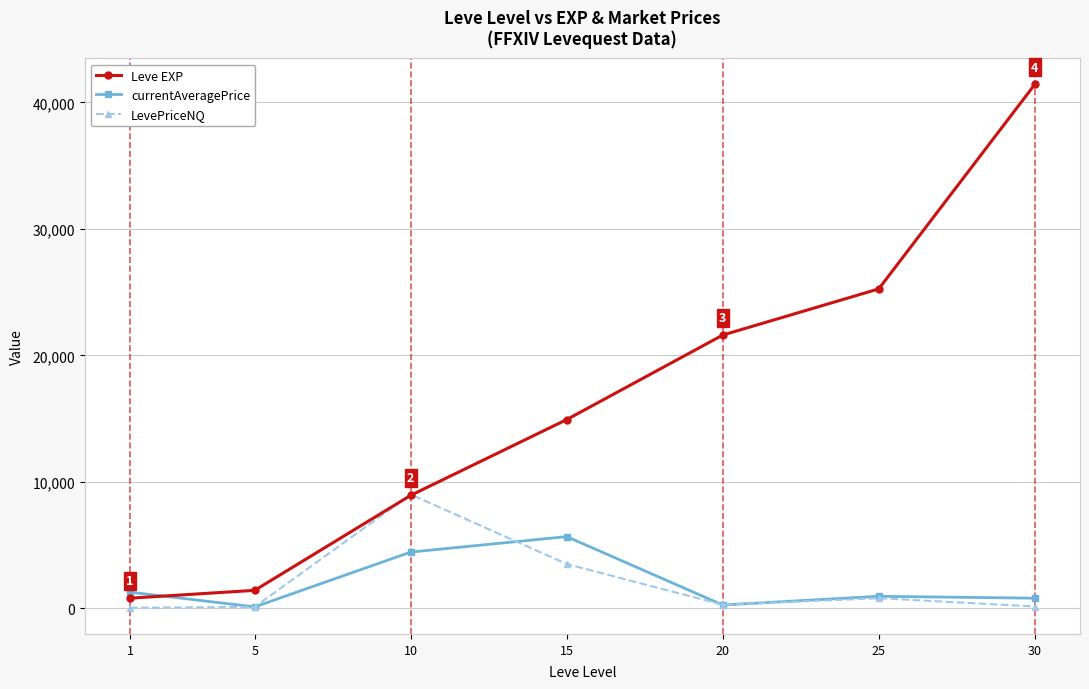

Which series changed the most between 5 and 20?

Leve EXP